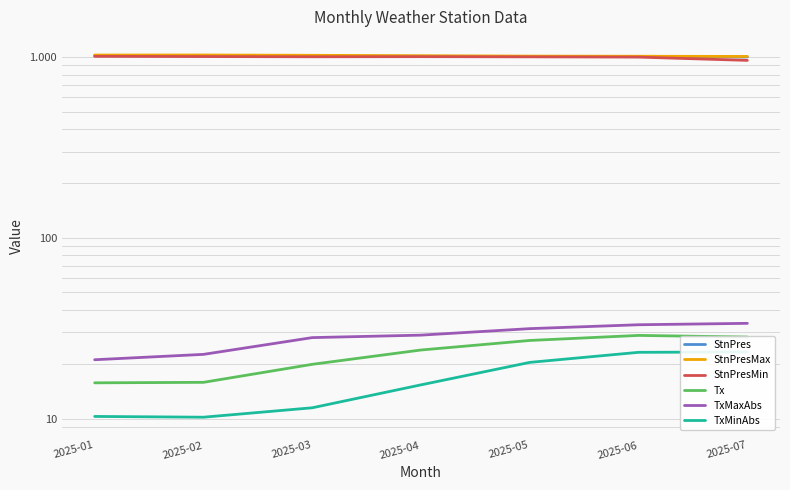

Is it true that StnPres equals 571.2 at 2025-06?

False